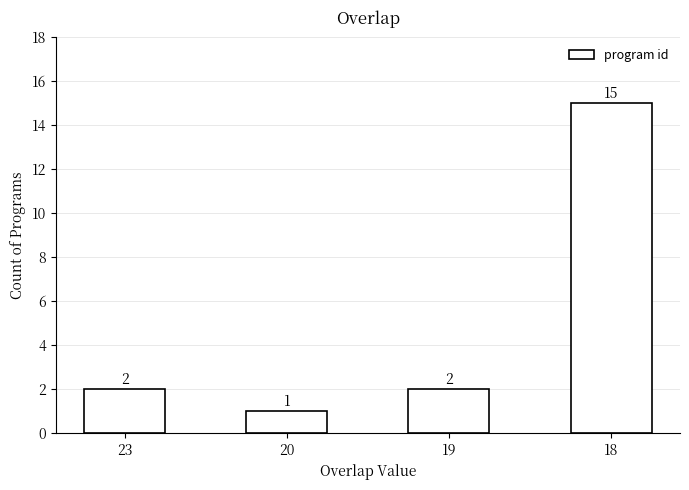

What is the value of the 3rd bar from the left?

2